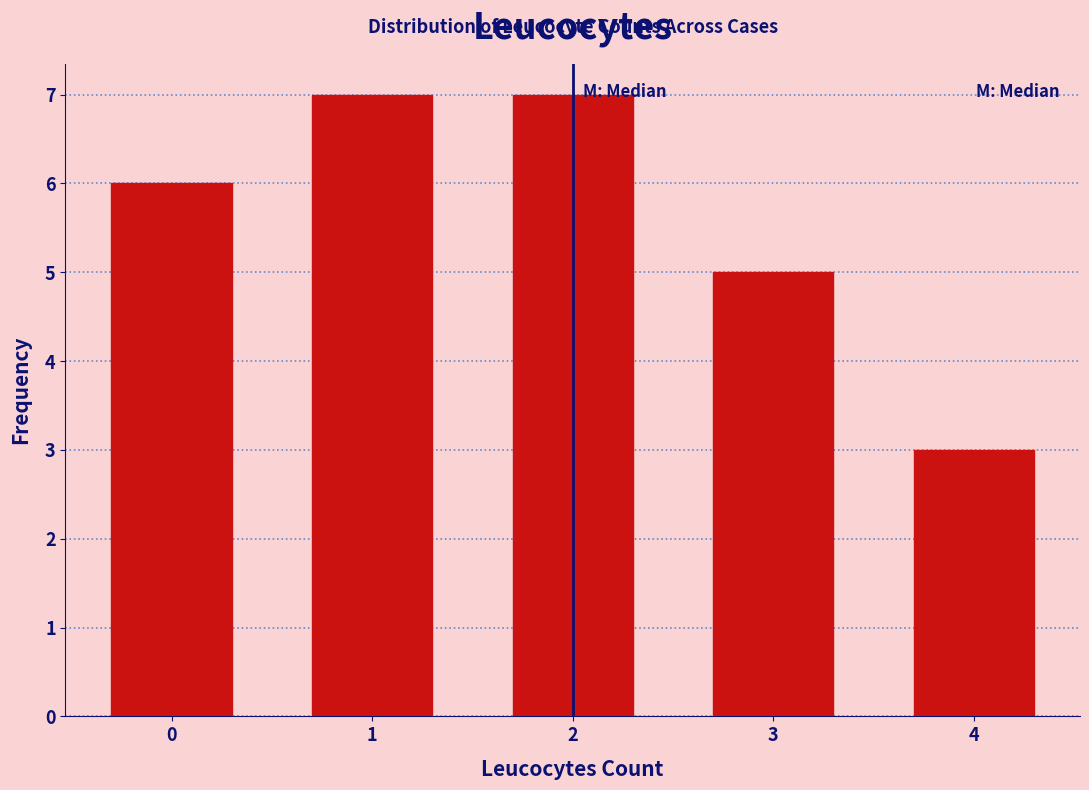

What is the height of the bar covering 3.5 to 4.5 on the x-axis? The values are not printed on the chart, so give them approximately, as read against the axis.

3